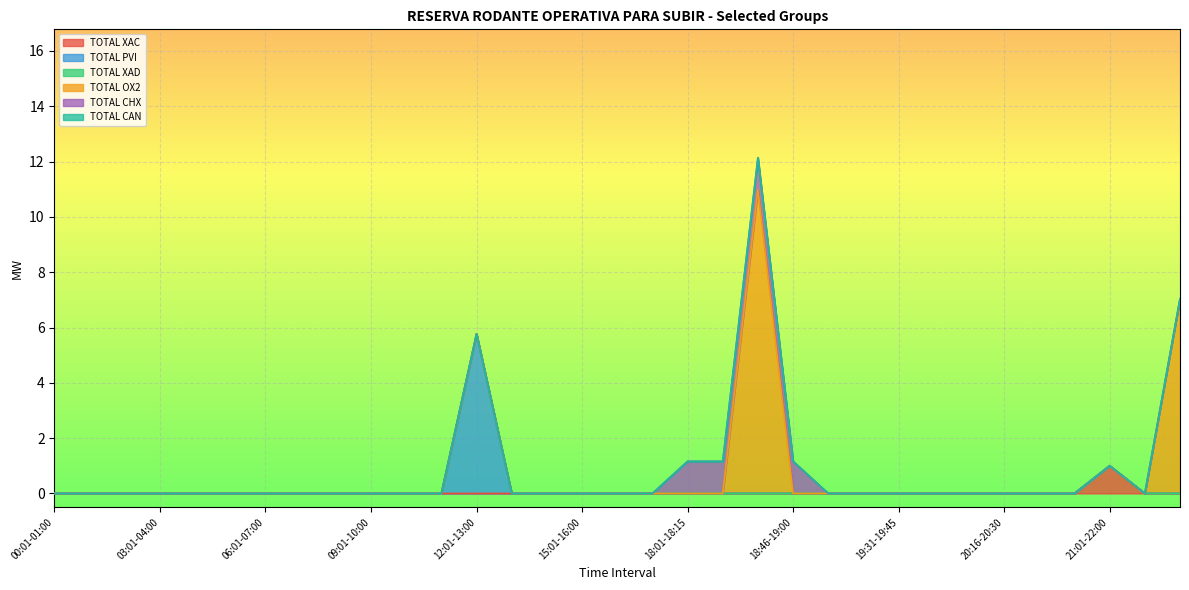

At 23:01-24:00, list the series in order from smallest to largest.

TOTAL XAC, TOTAL PVI, TOTAL XAD, TOTAL CHX, TOTAL CAN, TOTAL OX2